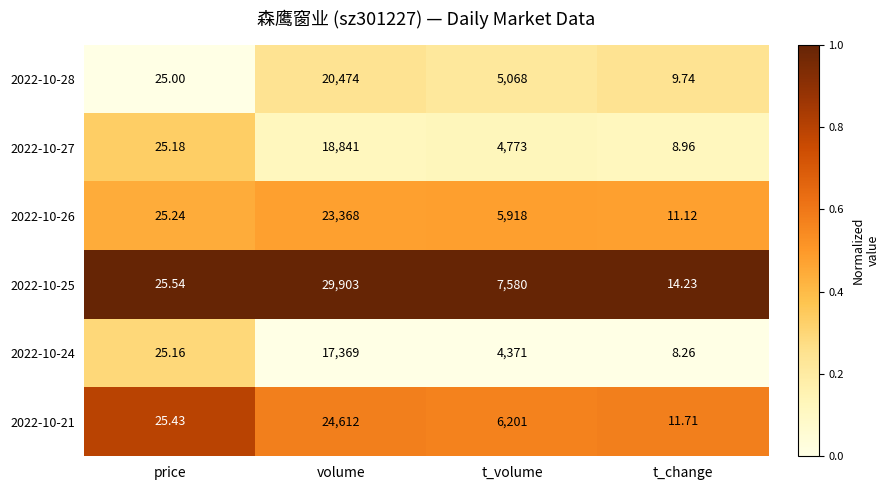

At t_volume, list the series in order from smallest to largest.

2022-10-24, 2022-10-27, 2022-10-28, 2022-10-26, 2022-10-21, 2022-10-25